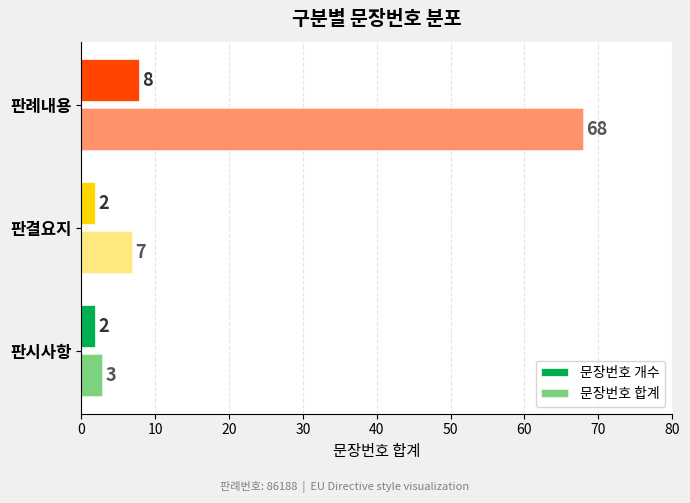

Which series has the largest range (max minus min)?

문장번호 합계